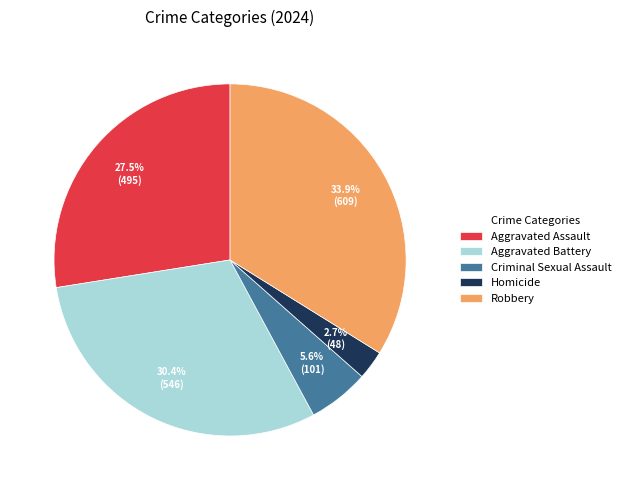

What is the smallest slice in the pie chart?

Homicide